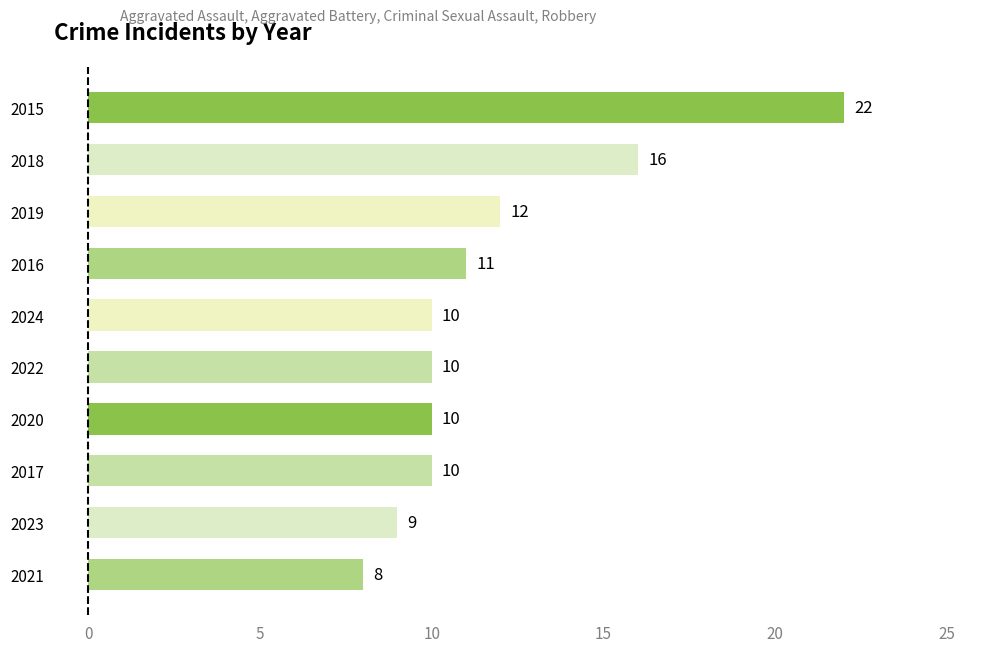

What is the change in value from 2017 to 2018?

+6